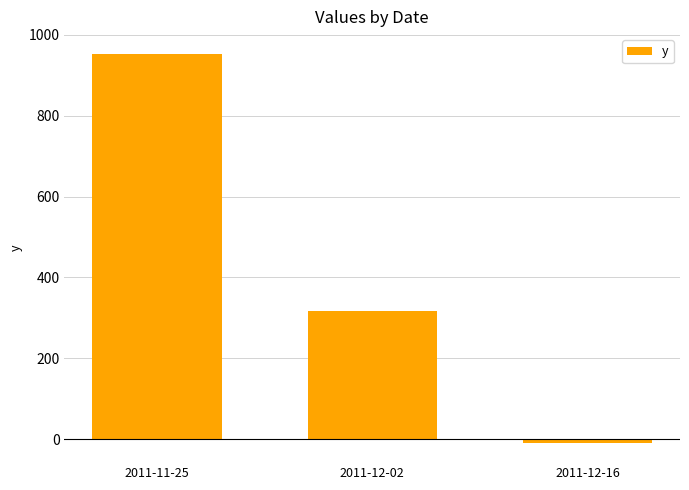

How many values are above zero?

2